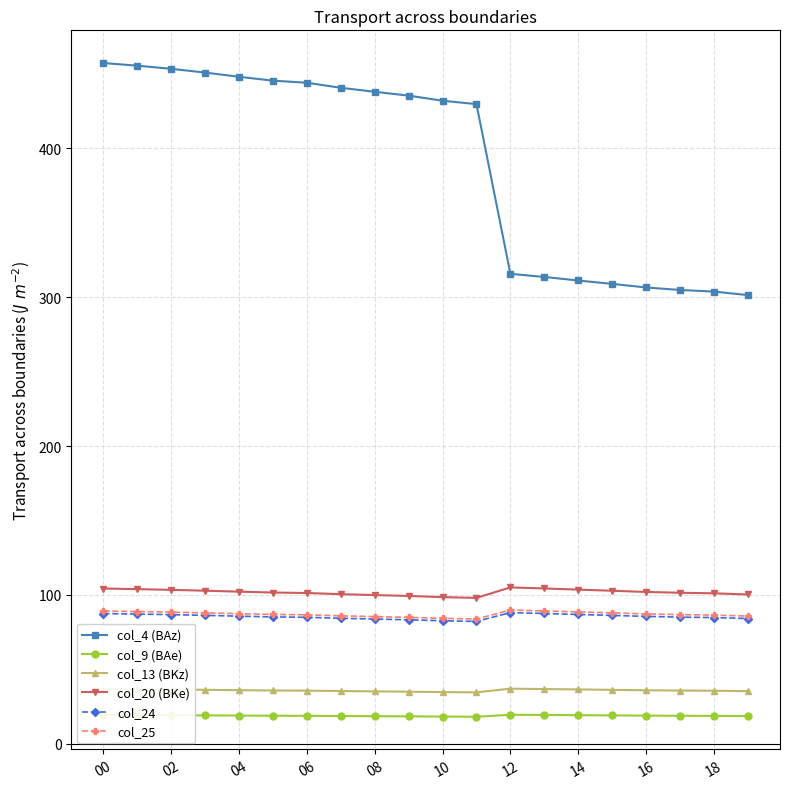

True or false: col_24 has more than 0 points higher than both neighbors.

True